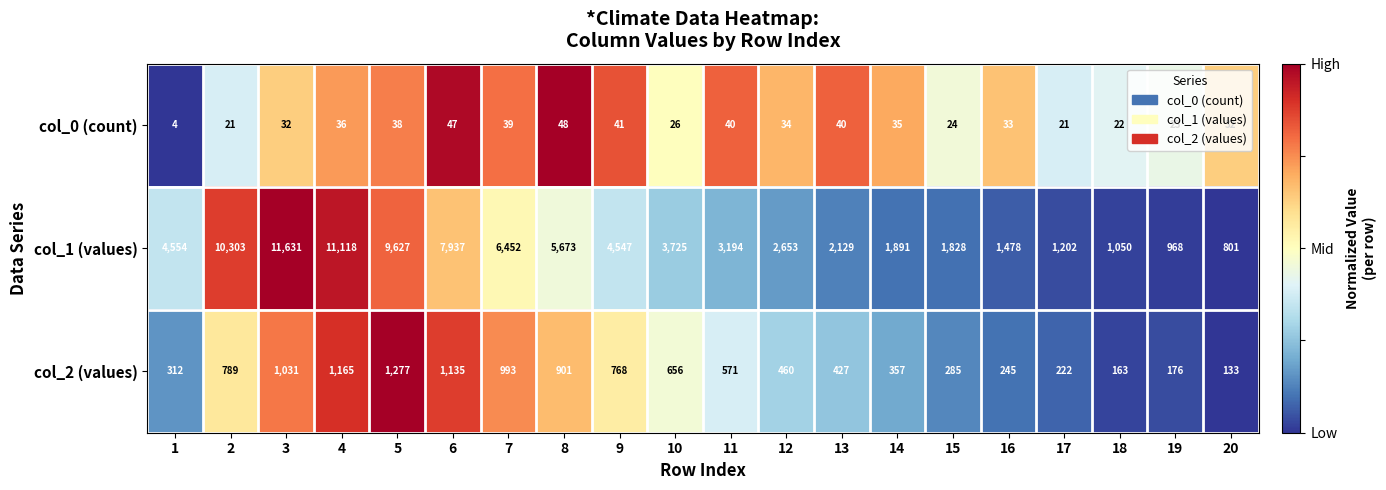

At 14, list the series in order from largest to smallest.

col_1 (values), col_2 (values), col_0 (count)